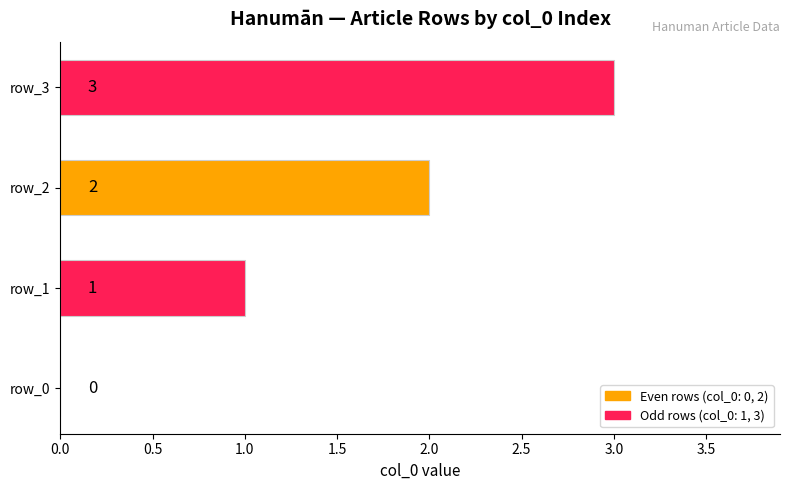

How many data points does each series have?

4